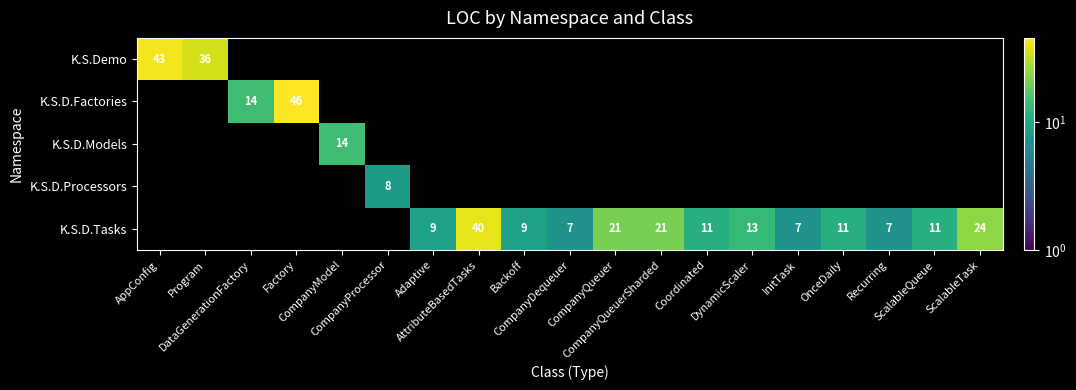

What is the sum of all K.S.Demo values?

79